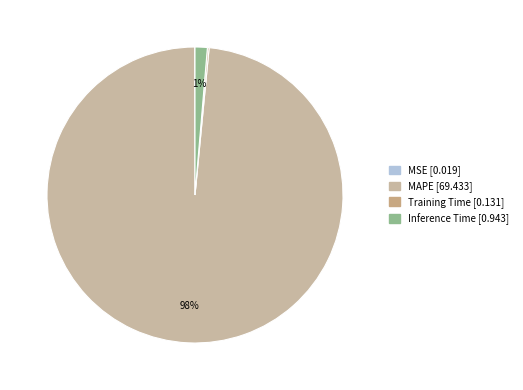

True or false: Training Time accounts for 0% of the total.

True